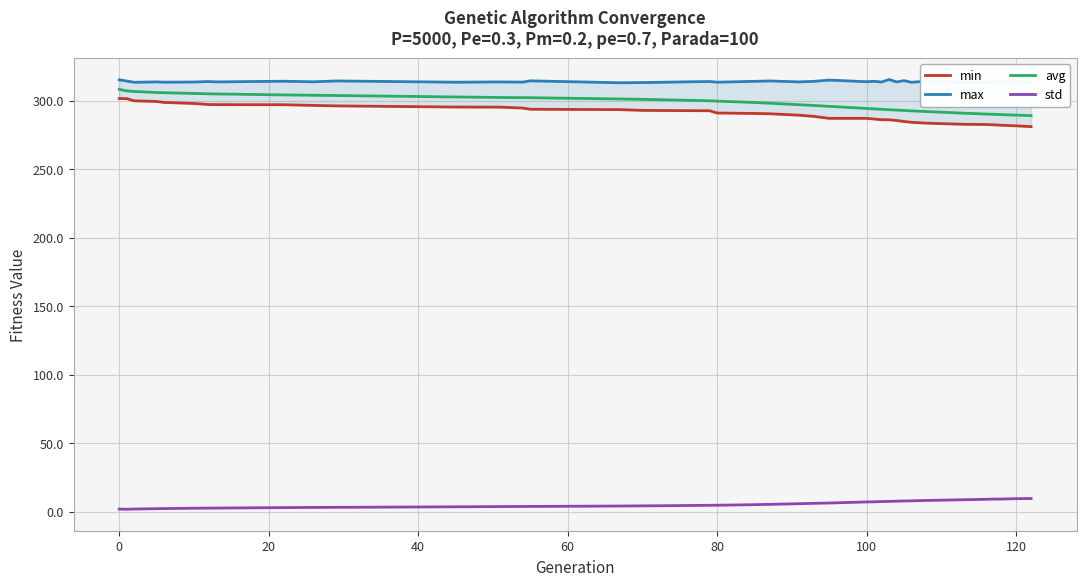

True or false: std and avg intersect in this chart.

False